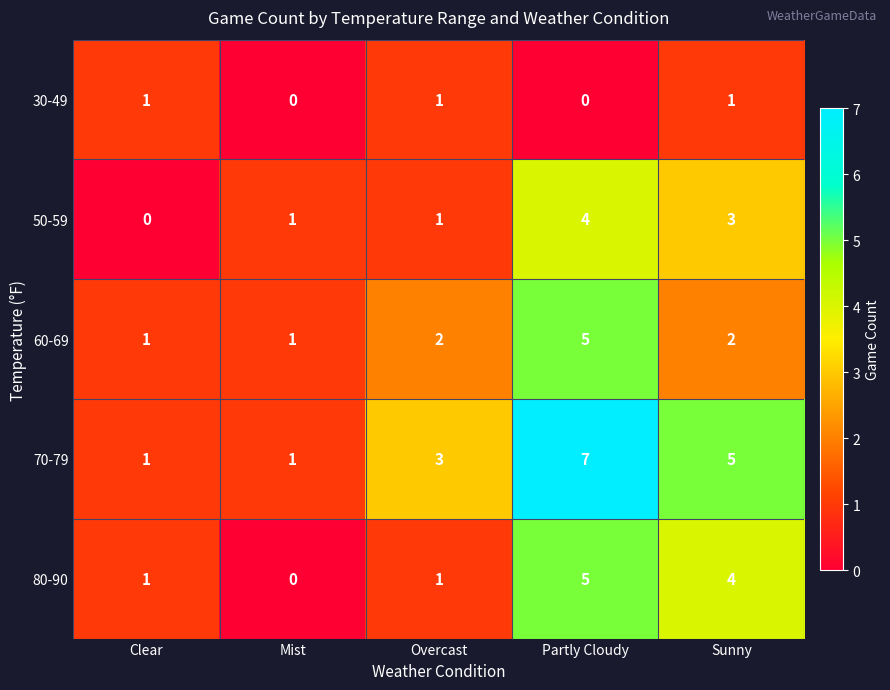

Which category has the highest value across all series?

Partly Cloudy